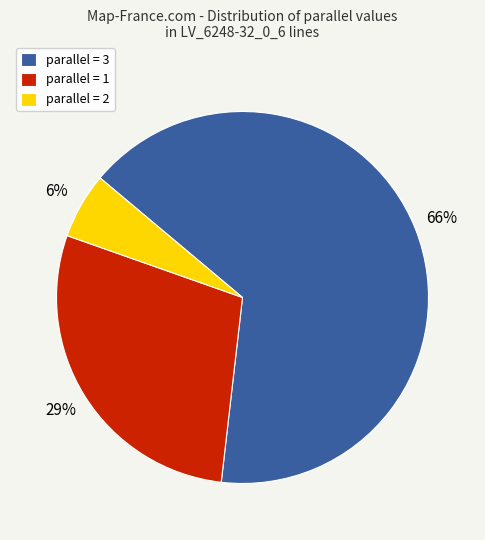

To the nearest percent, what is the average slice percentage?

33%